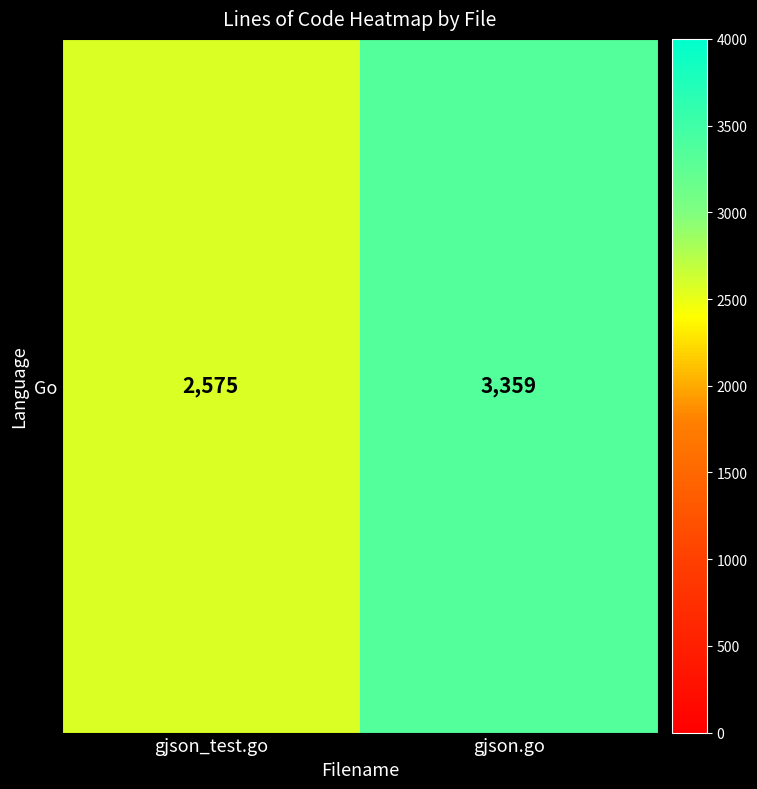

Reading left to right, list all the values displayed in this chart.

gjson_test.go=2575	gjson.go=3359